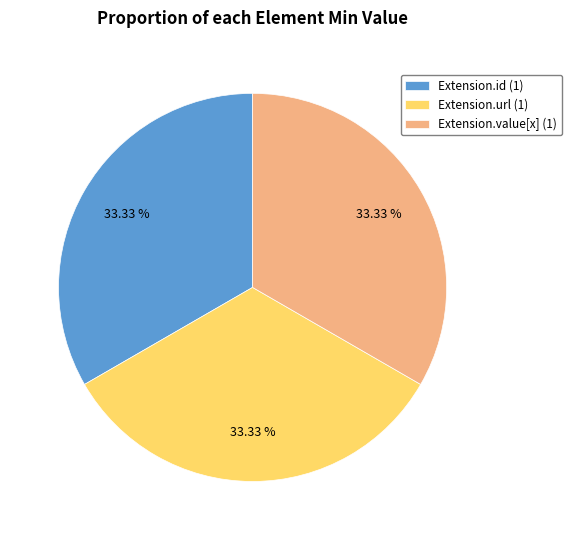

Approximately how many times larger is the value at Extension.url (1) compared to Extension.value[x] (1)?

1.0